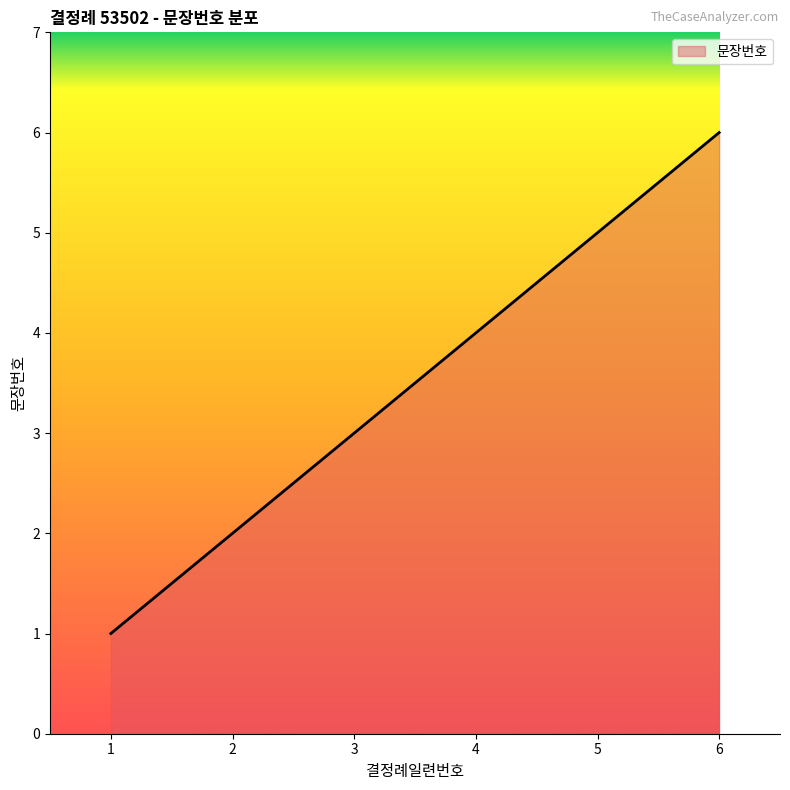

What value does the data have at 4?

4